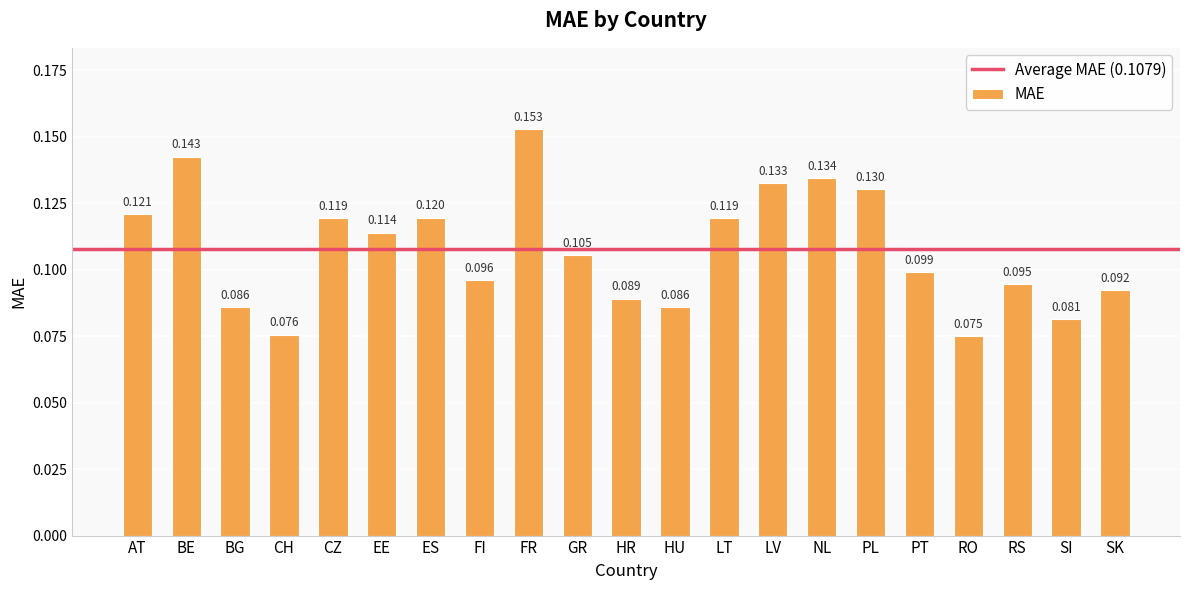

What is the label of the 13th bar from the left?

LT